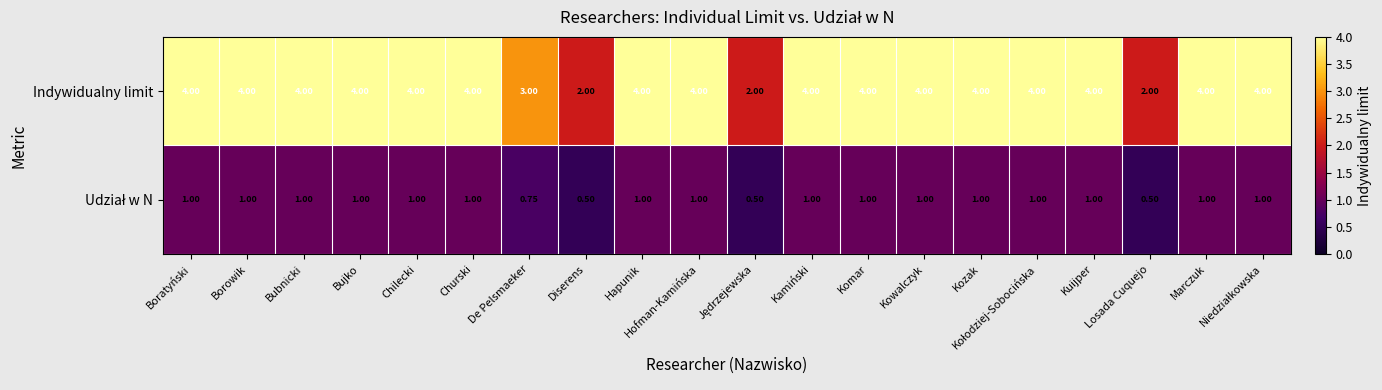

Count the number of data series in this chart.

2